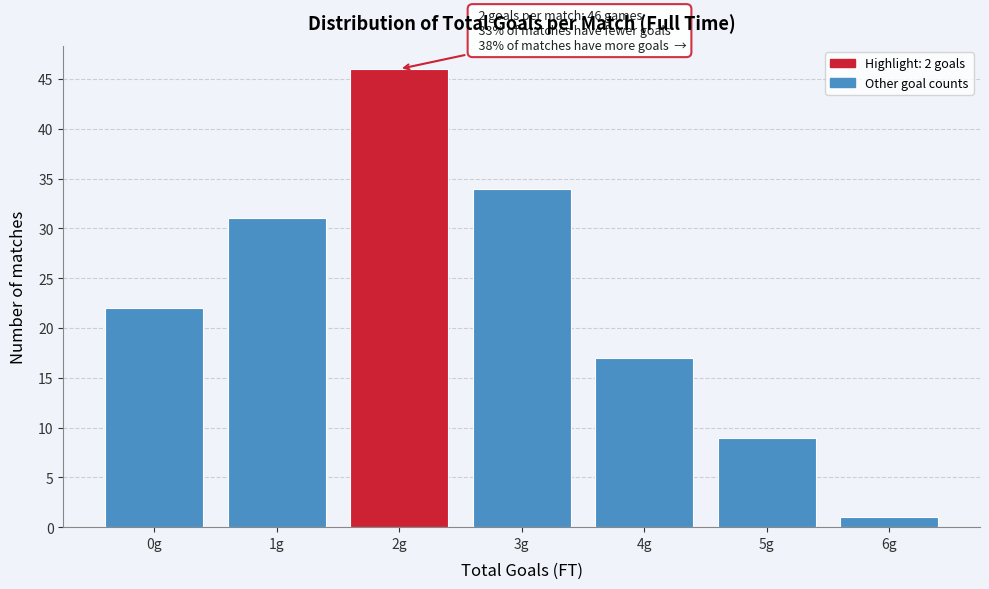

Reading left to right, transcribe all the data shown in this chart.

22	31	46	34	17	9	1